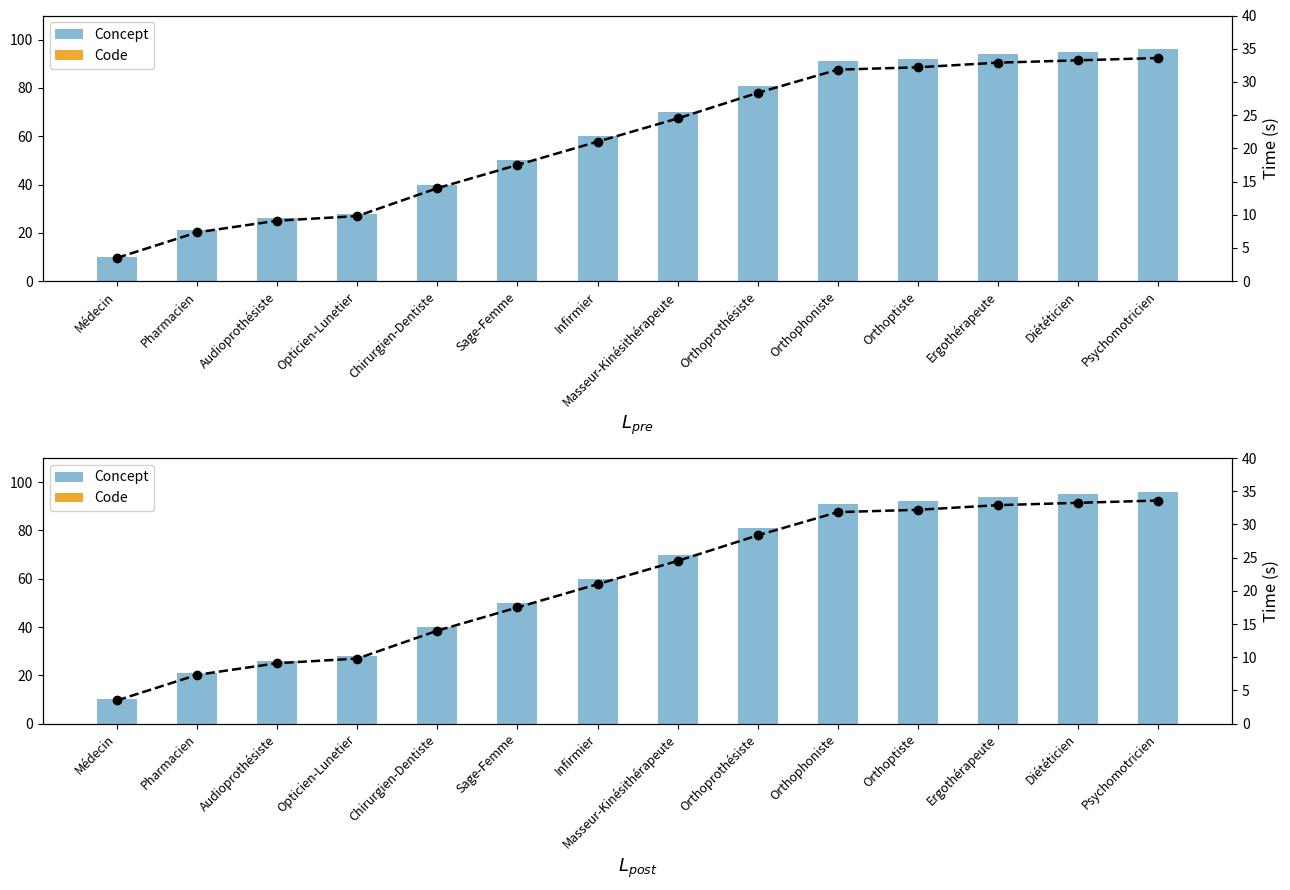

Reading left to right, extract all data points from this chart.

10	21	26	28	40	50	60	70	81	91	92	94	95	96